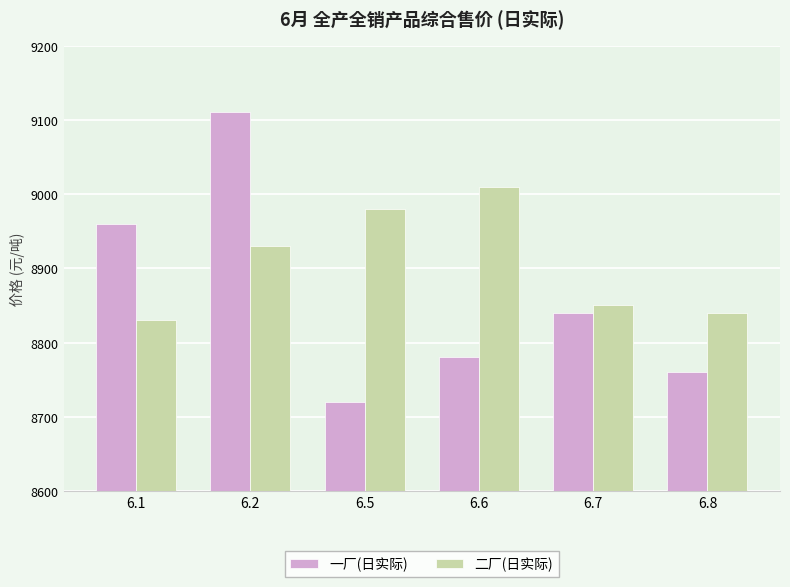

What is the minimum value shown in the chart?

8720